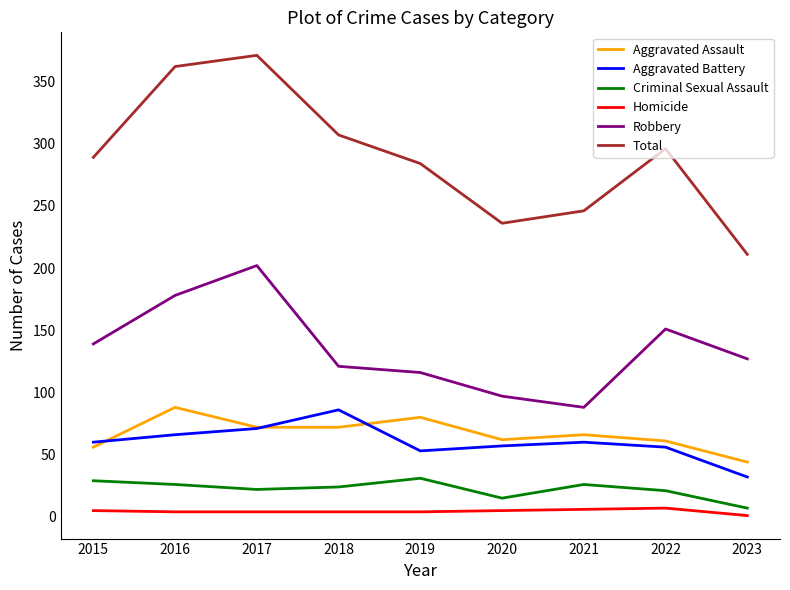

What is the maximum value for Aggravated Assault?

88